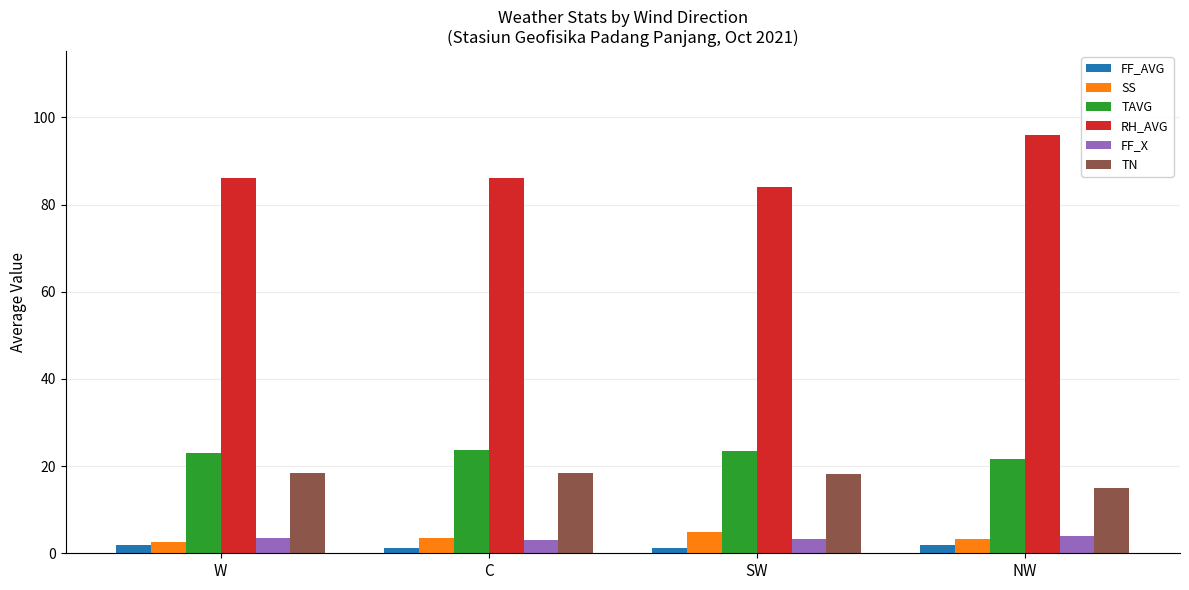

Which series has the largest range (max minus min)?

RH_AVG